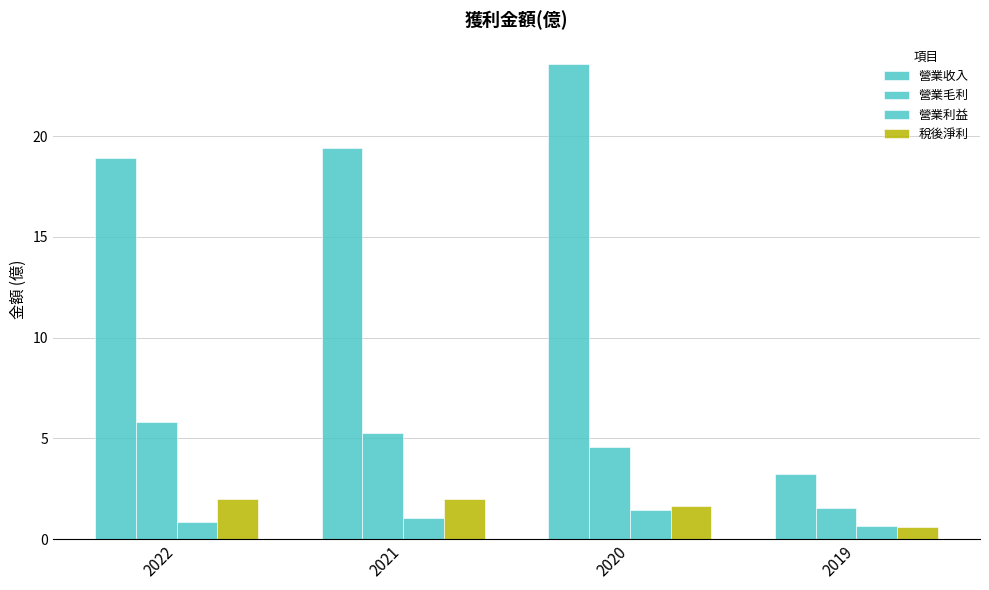

At which label does 營業收入 reach its minimum?

2019